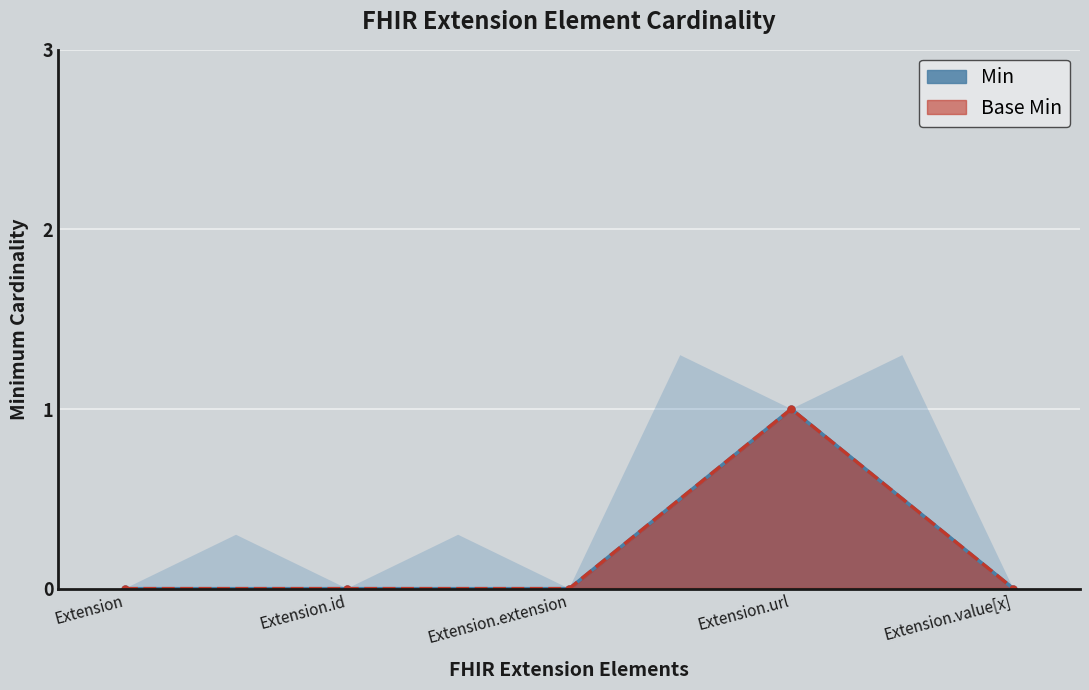

Rank the series at Extension.extension from lowest to highest value.

Min, Base Min